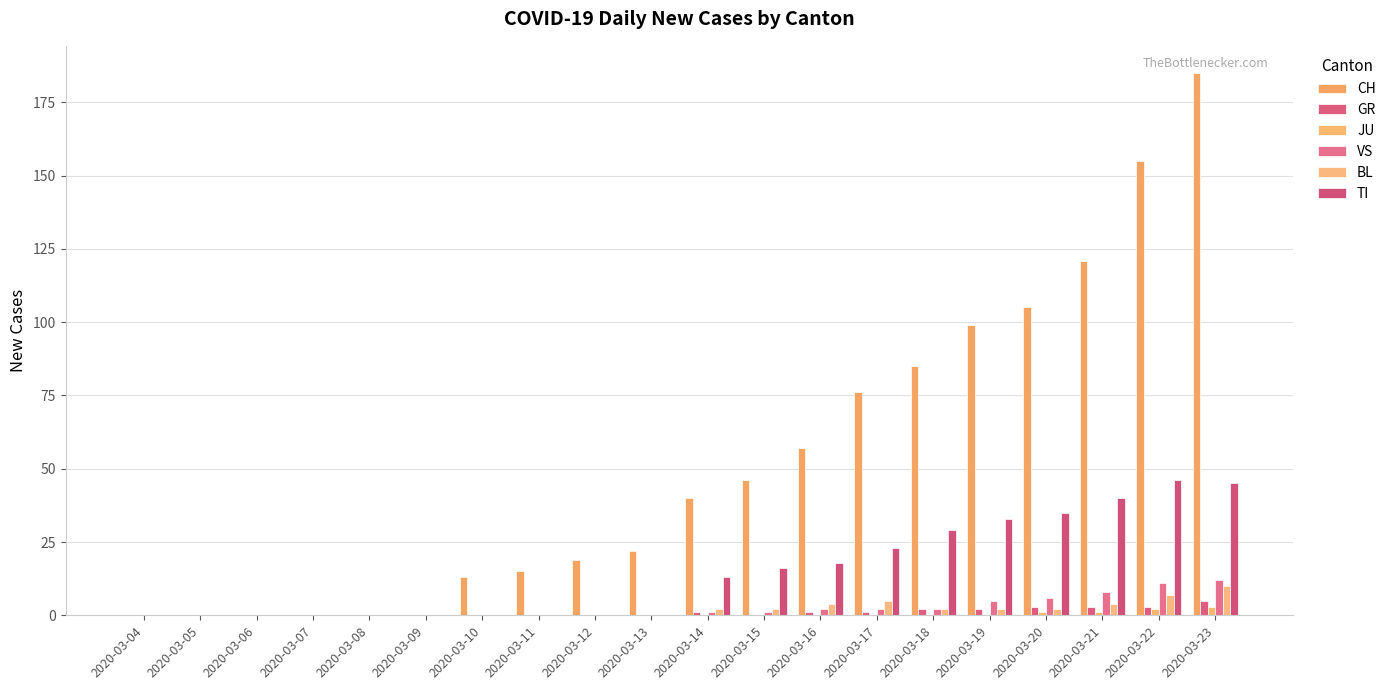

The JU series shows 0 at 2020-03-12. True or false?

True